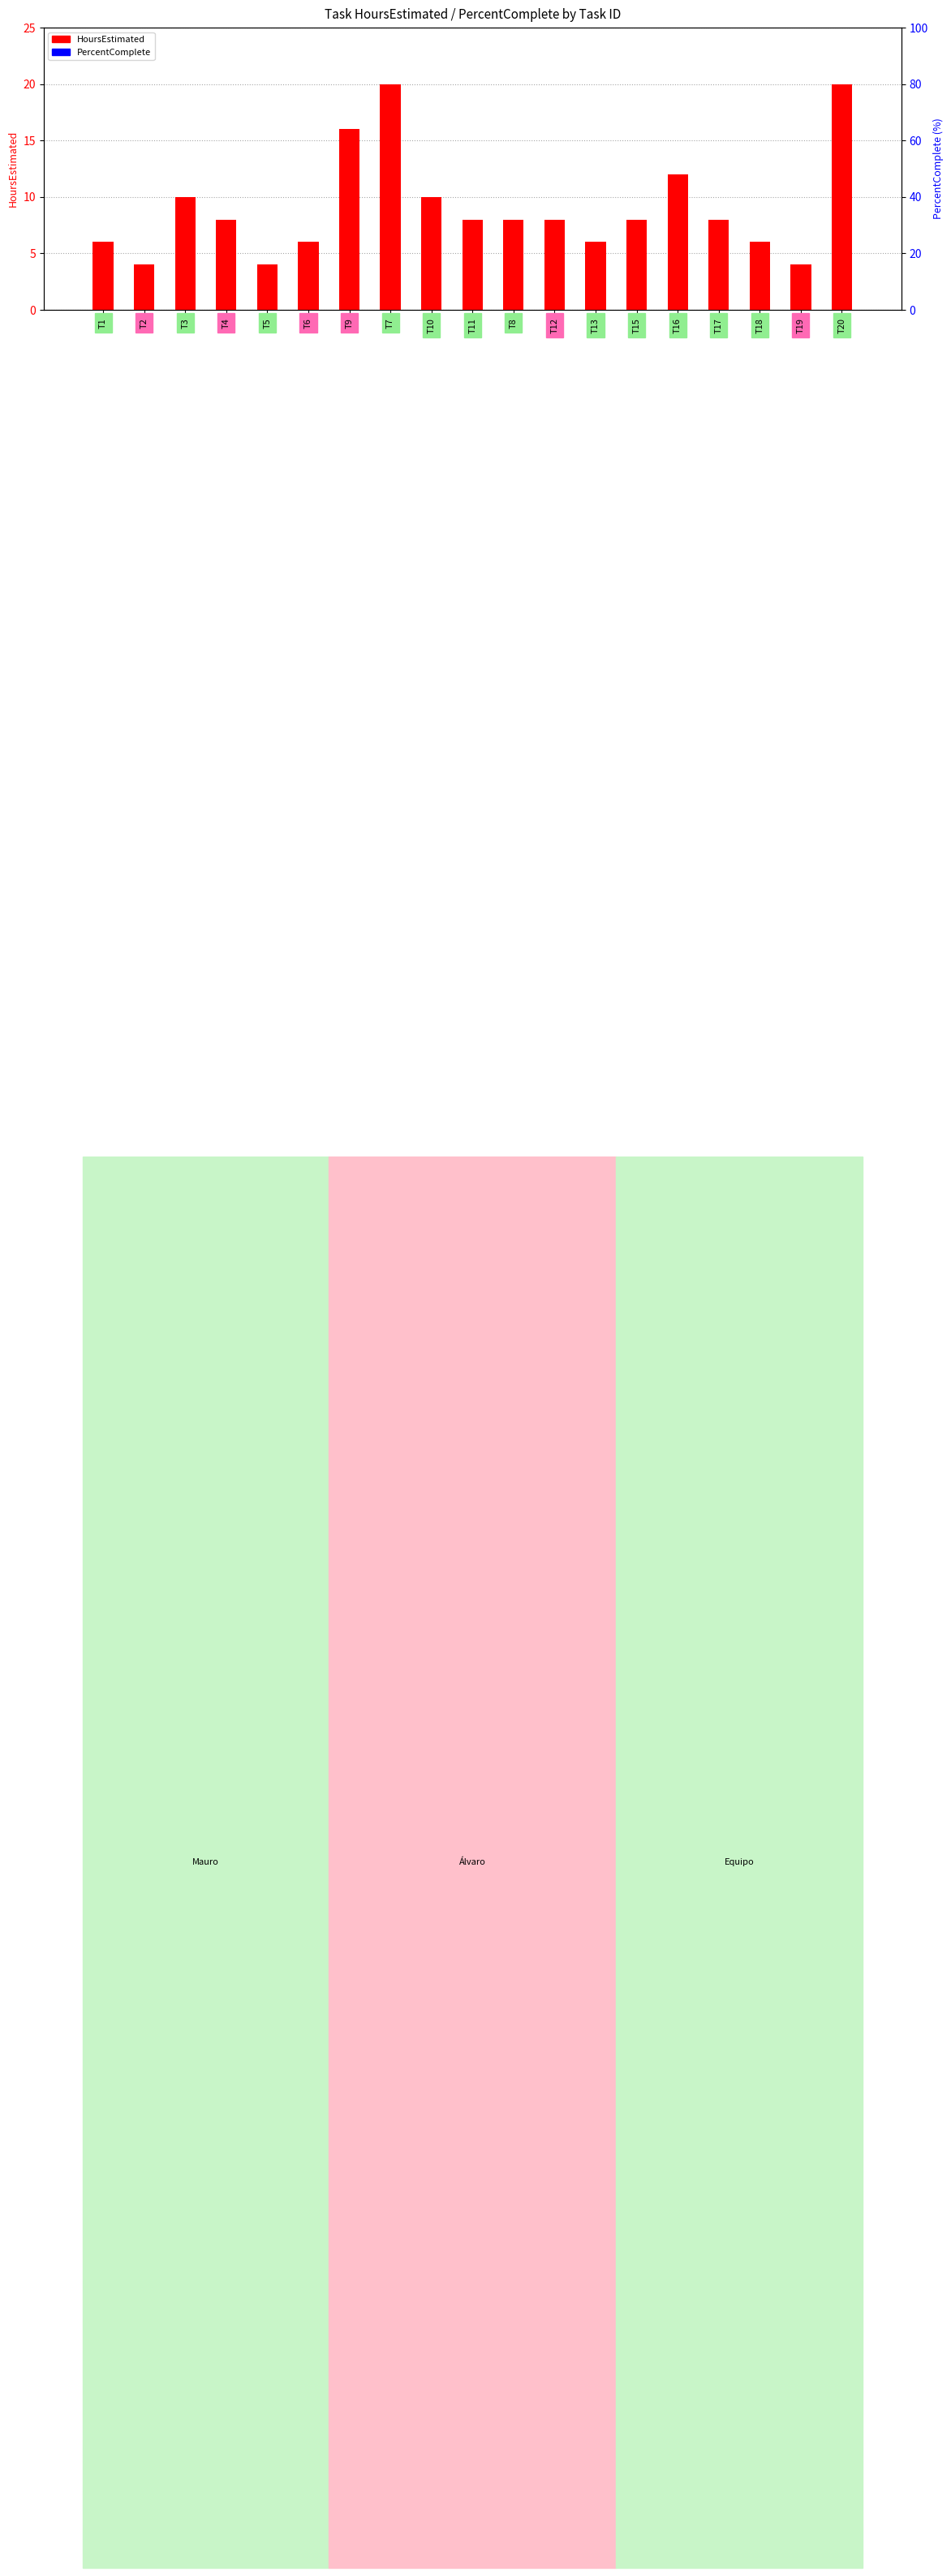

What is the sum of all HoursEstimated values?

172